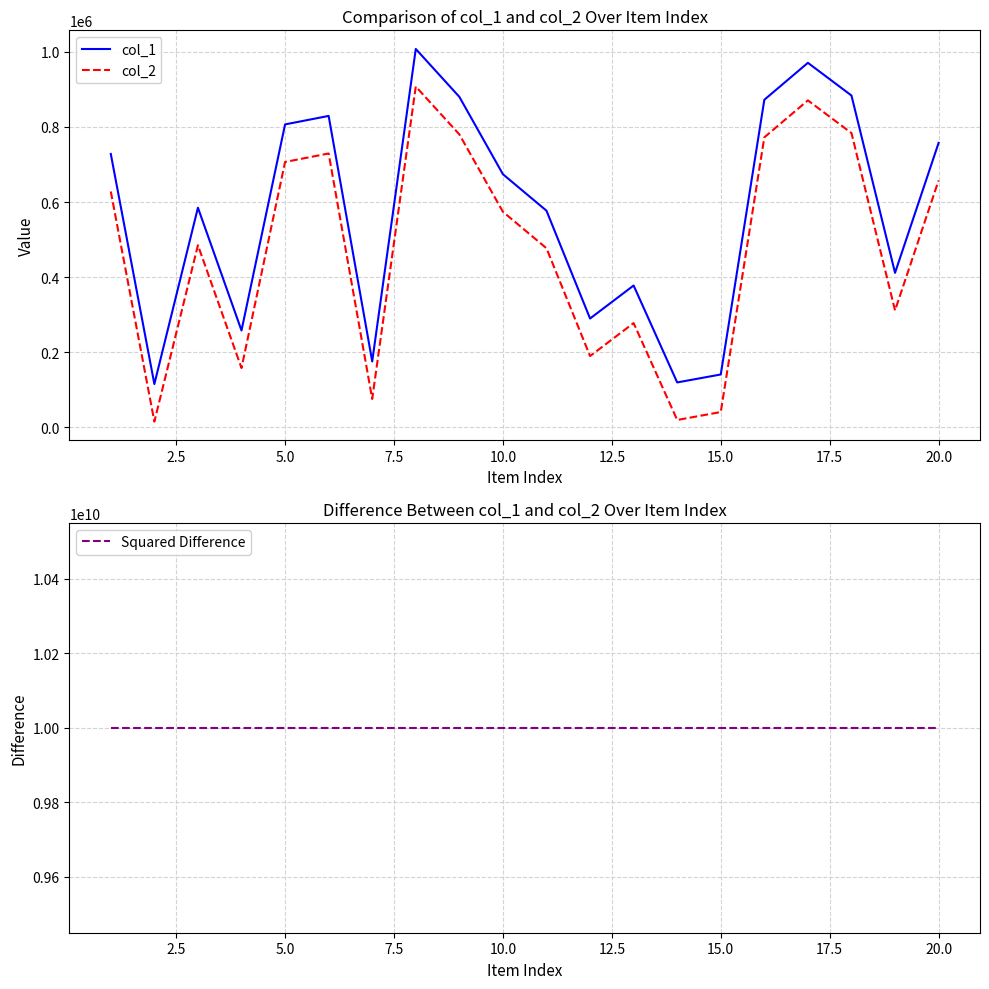

Which series has the largest total across all categories?

Squared Difference